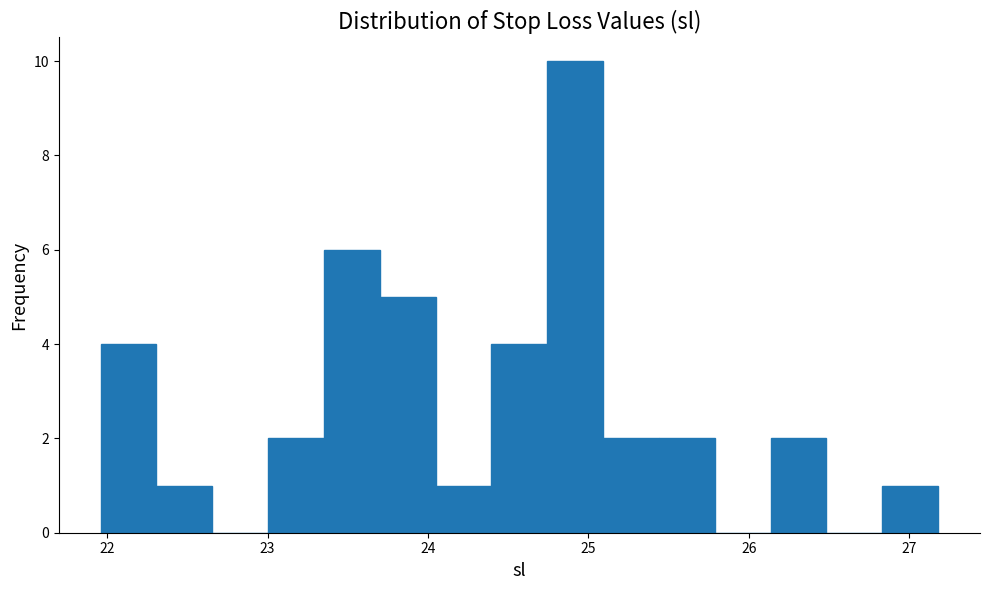

Around what value on the x-axis is the tallest bar? Give the approximate position of its centre, as read against the axis.

24.9